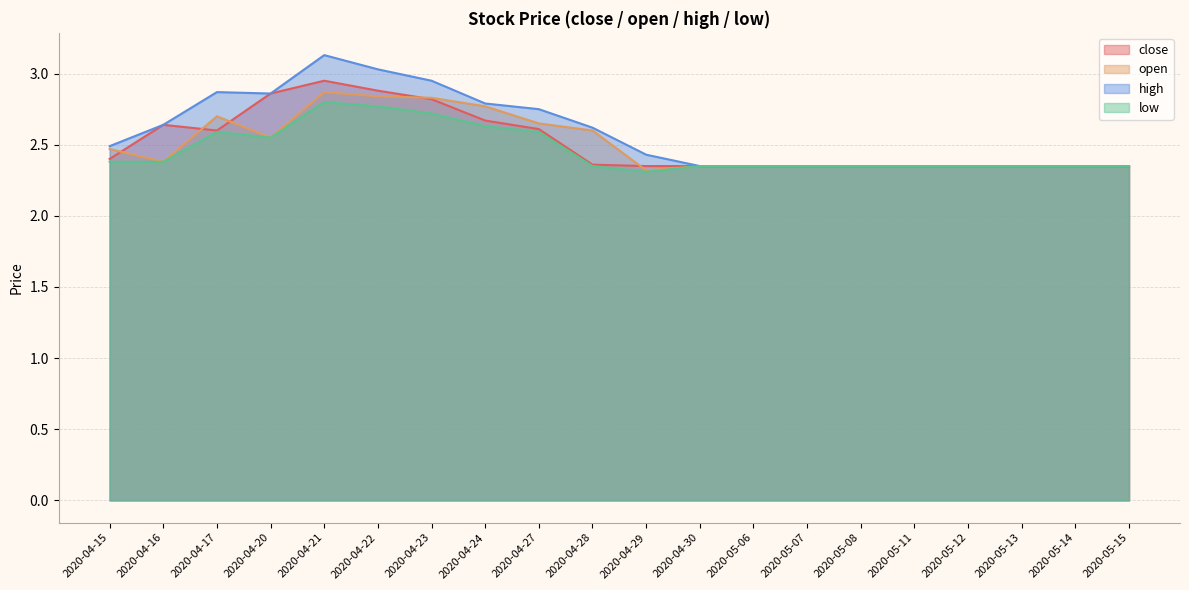

True or false: open and low cross at least once.

False